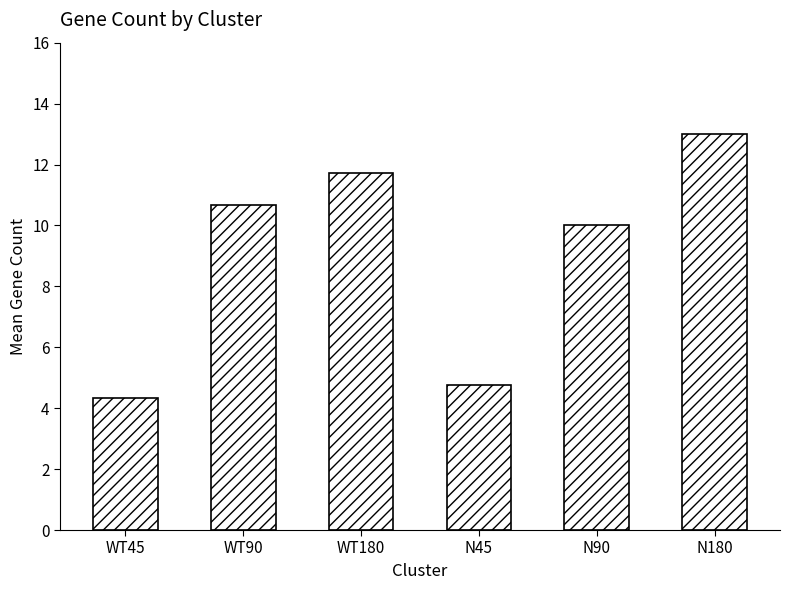

Where is the data nearest to the value 8?

N90